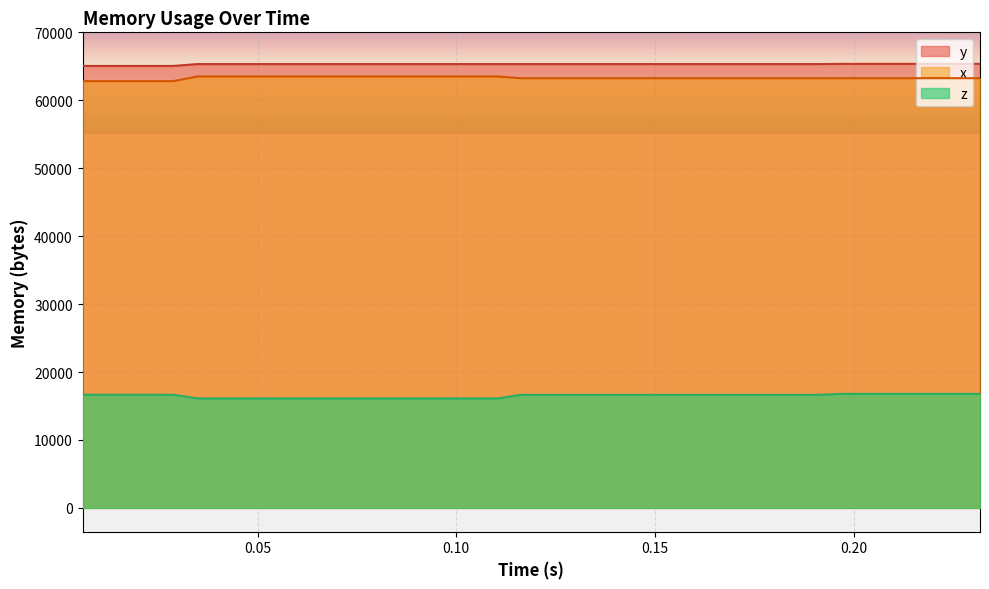

What is the minimum value for y?

65056